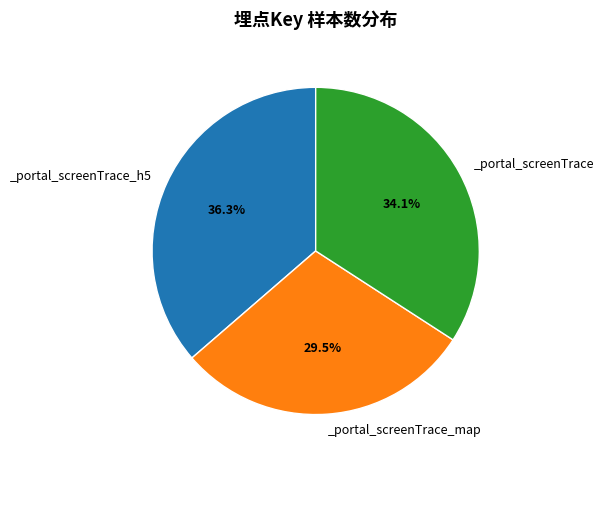

Does any single category account for the majority?

No